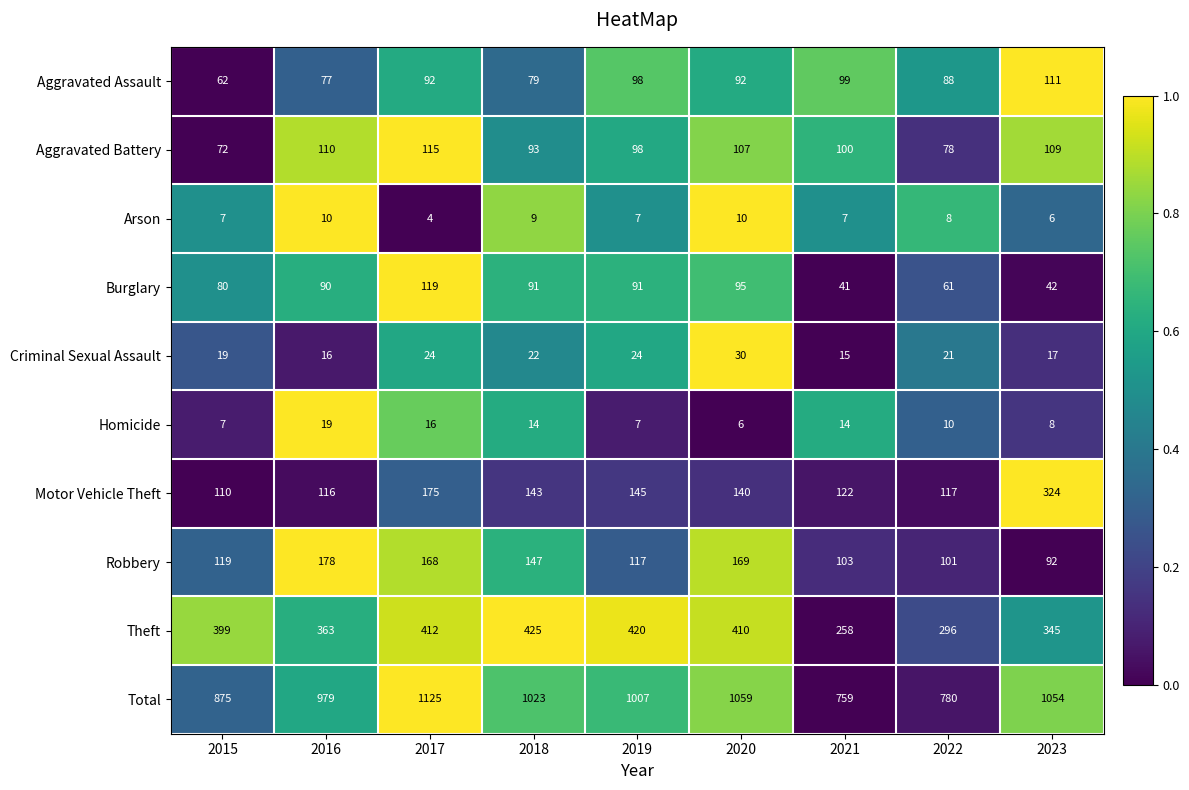

Rank the series at 2021 from lowest to highest value.

Arson, Homicide, Criminal Sexual Assault, Burglary, Aggravated Assault, Aggravated Battery, Robbery, Motor Vehicle Theft, Theft, Total